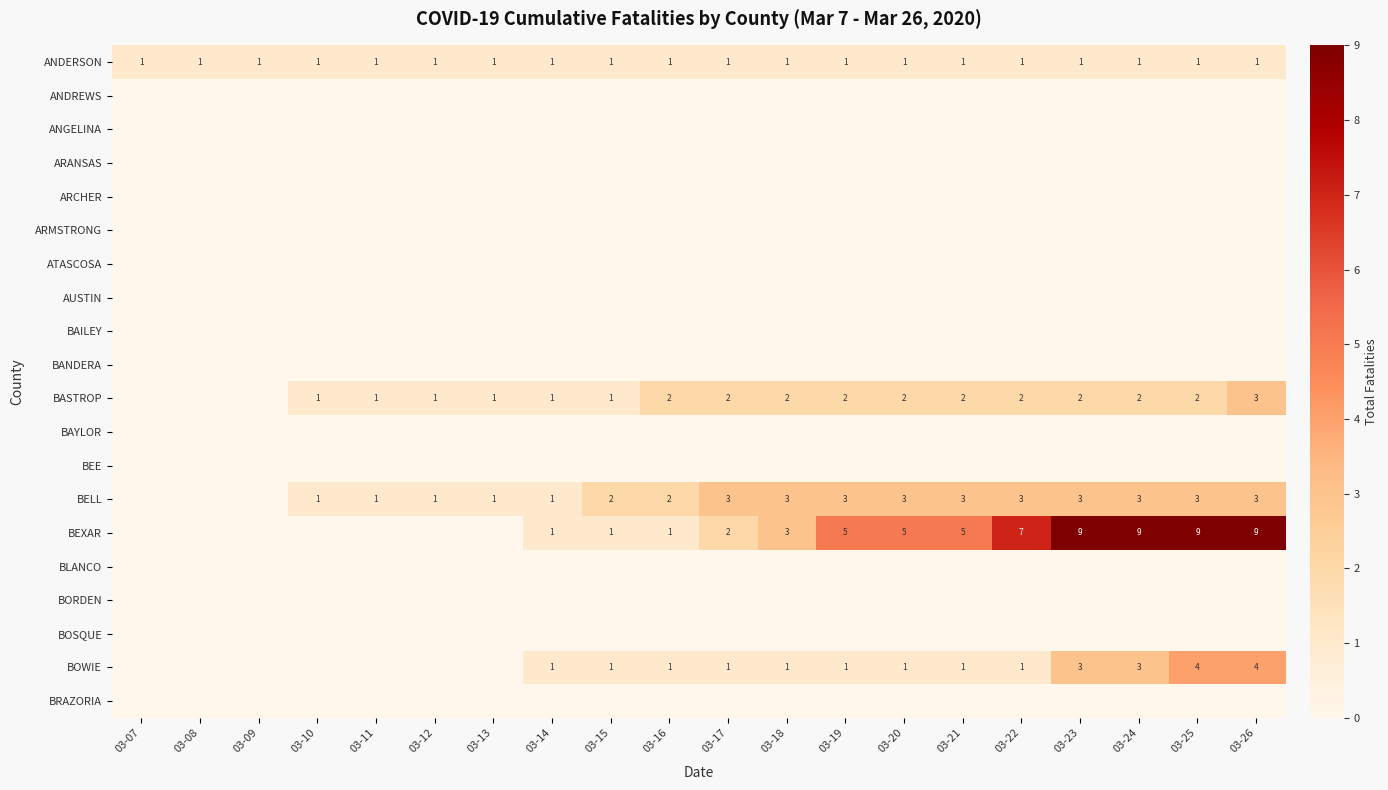

Is it true that ANDERSON equals 0 at 03-25?

False